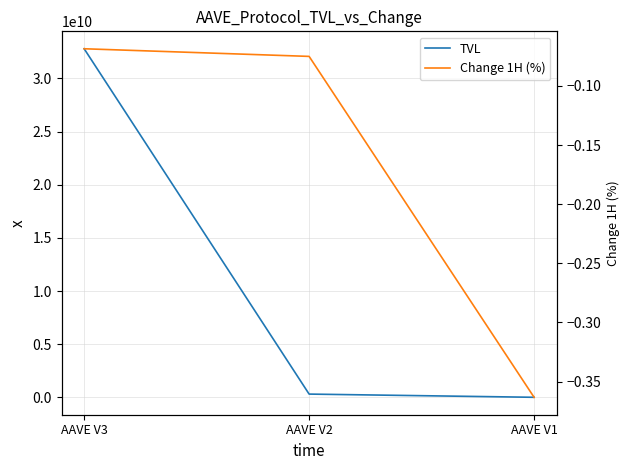

True or false: TVL has a value of 510630437.5 at AAVE V2.

False